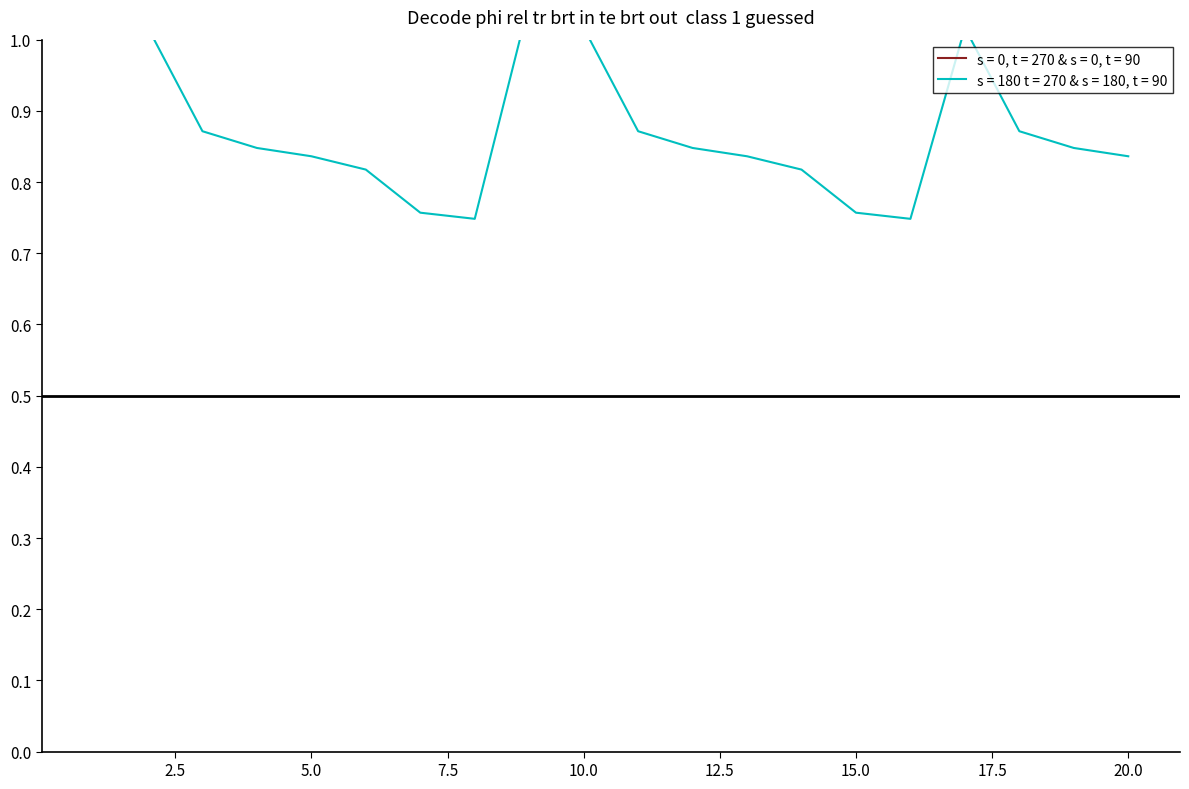

At which label is the value closest to 0?

8